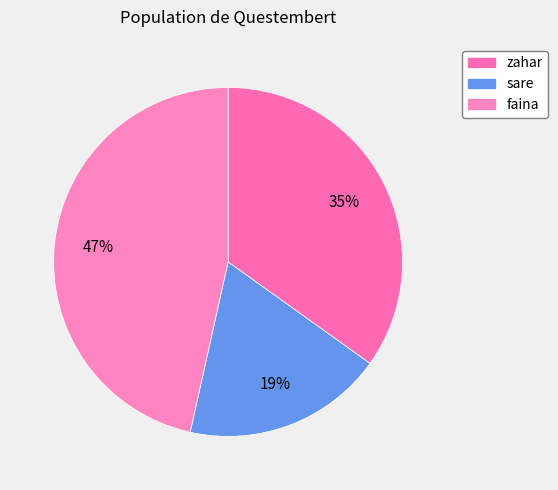

To the nearest percent, what percentage of the pie is faina?

47%